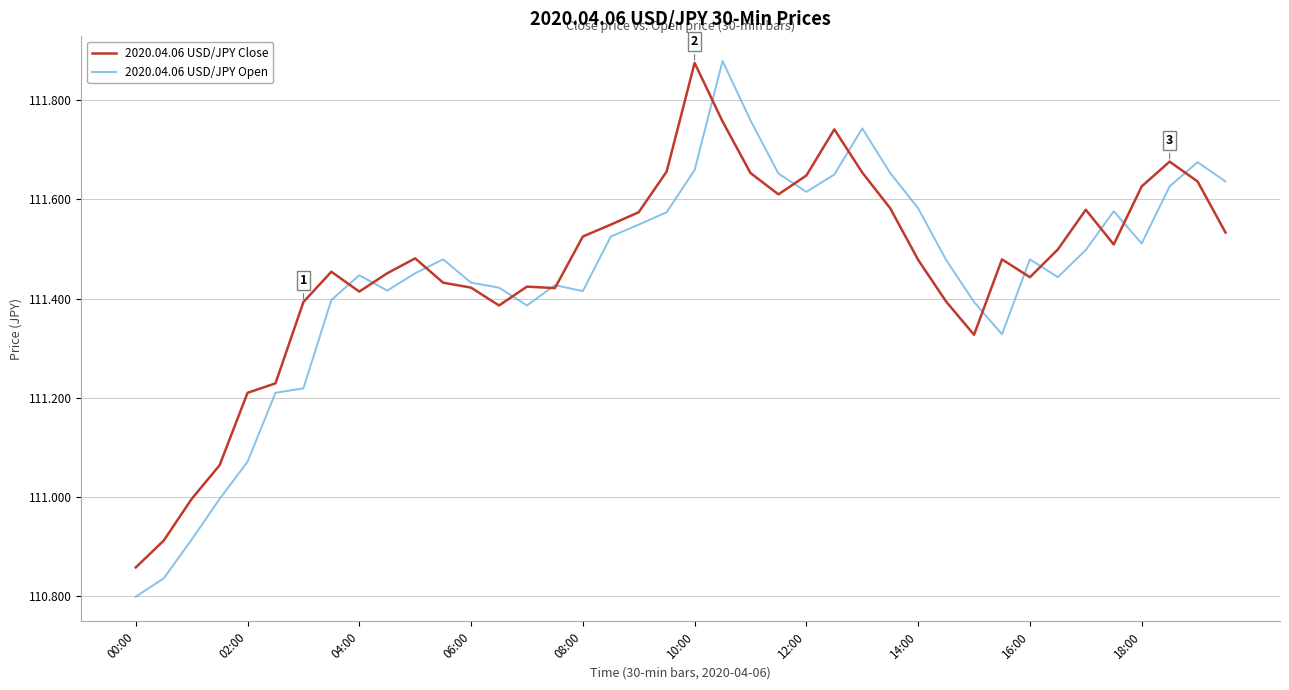

Which series has the widest spread of values?

2020.04.06 USD/JPY Open